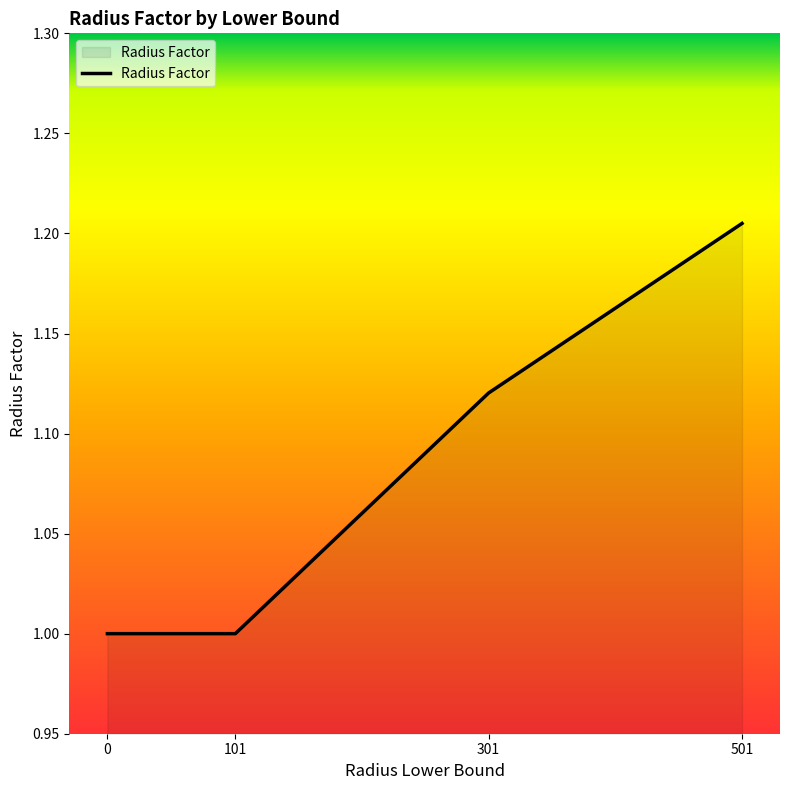

Is it true that the value at 0 is 1.0?

True